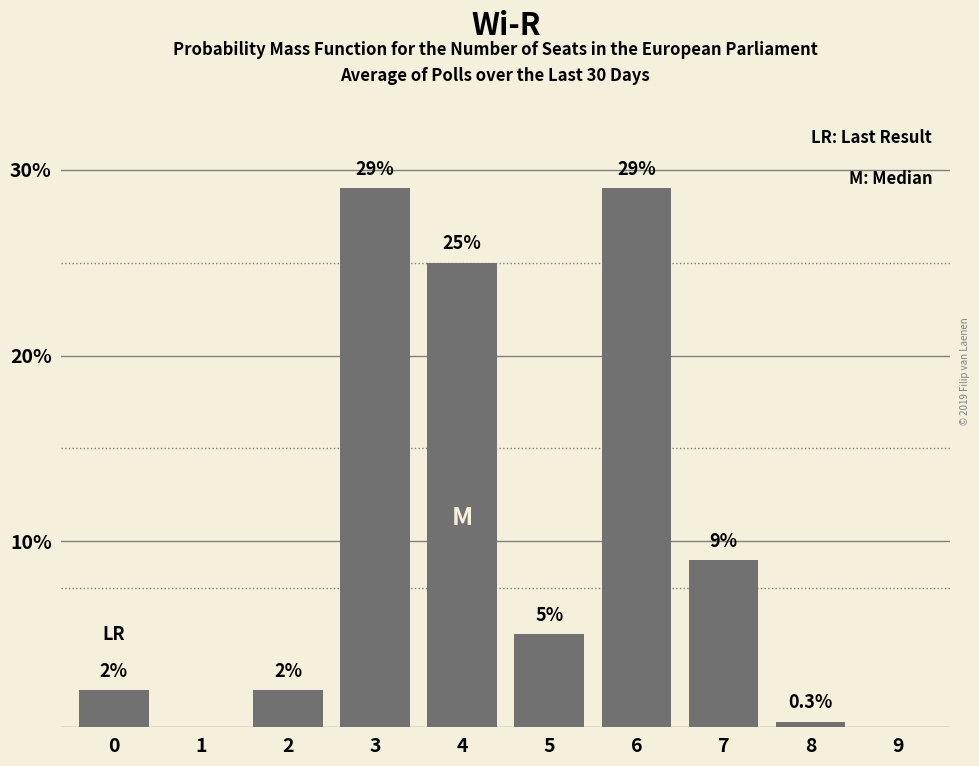

Are the bars horizontal?

No